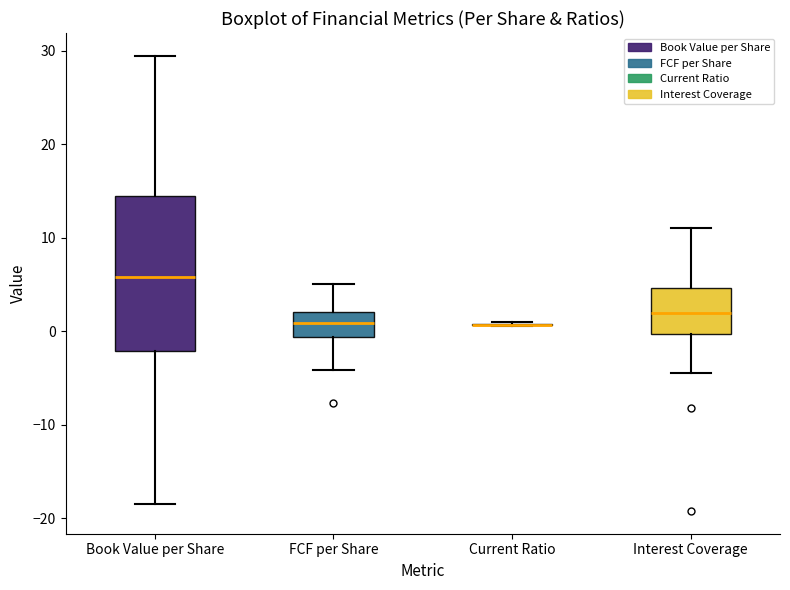

Reading left to right, read every box against the y-axis: the position of its median line, the range the box covers, and the ends of its whiskers. The values are not printed on the chart, so give them approximately, as read against the axis.

Book Value per Share: median 6, box -2 to 14, whiskers -18 to 29
FCF per Share: median 1, box -1 to 2, whiskers -4 to 5
Current Ratio: box collapsed to a line at 1, whiskers 1 to 1
Interest Coverage: median 2, box 0 to 5, whiskers -4 to 11